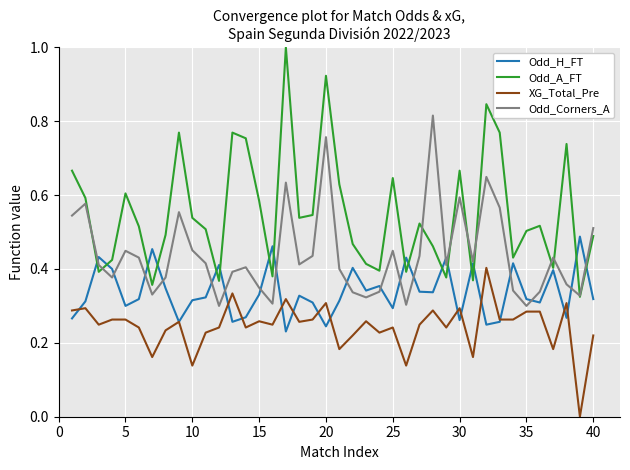

What are all the series names shown in the legend?

Odd_H_FT, Odd_A_FT, XG_Total_Pre, Odd_Corners_A